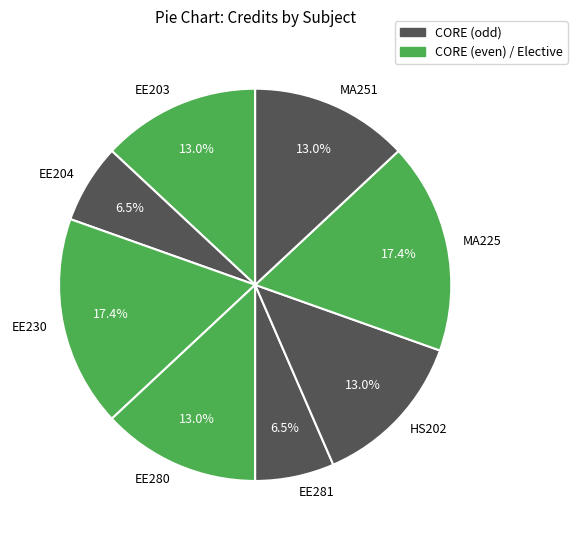

Approximately how many times larger is the value at EE204 compared to EE203?

0.5